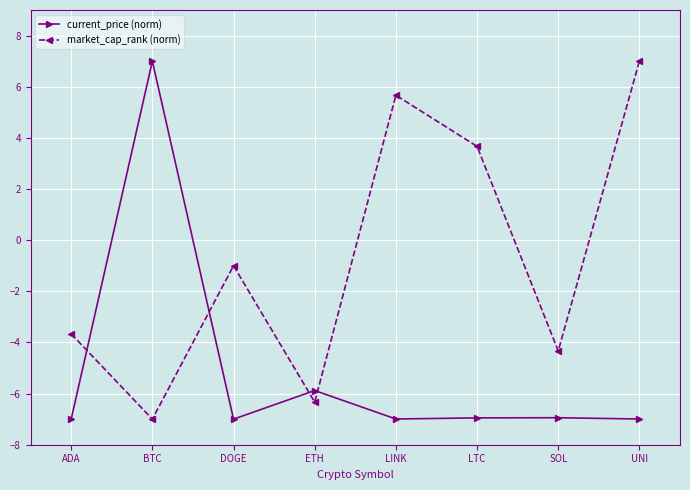

In current_price (norm), how many points are higher than both neighbors (excluding endpoints)?

3